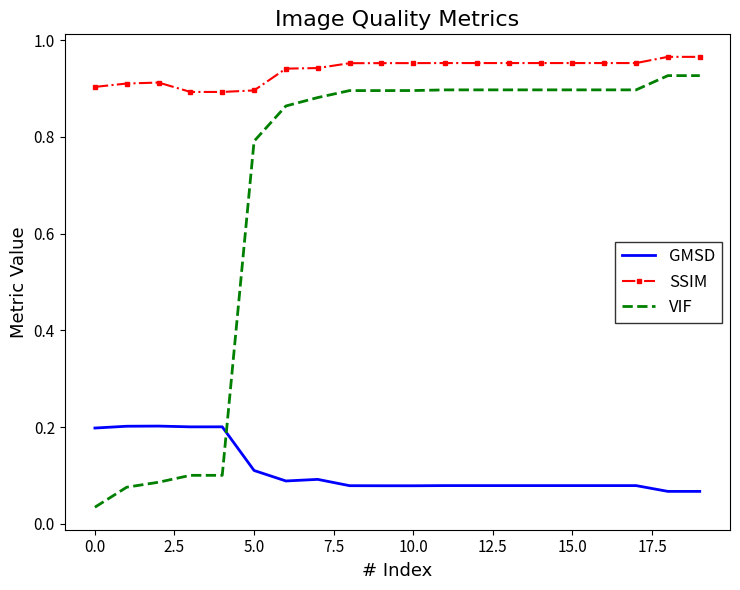

Which series has the largest total across all categories?

SSIM